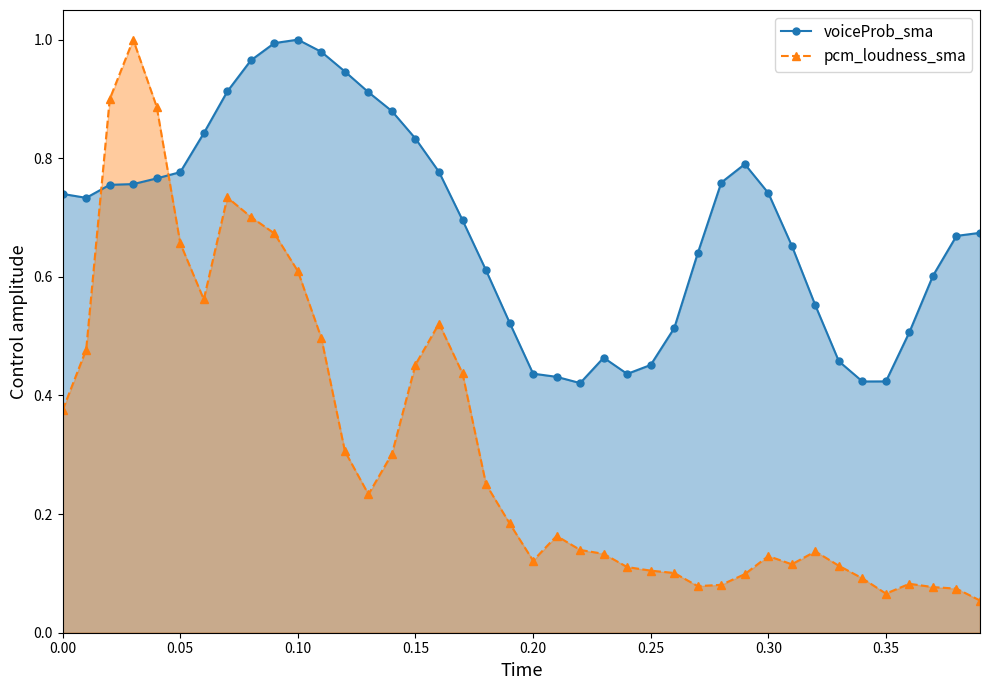

Which series has the largest total across all categories?

voiceProb_sma